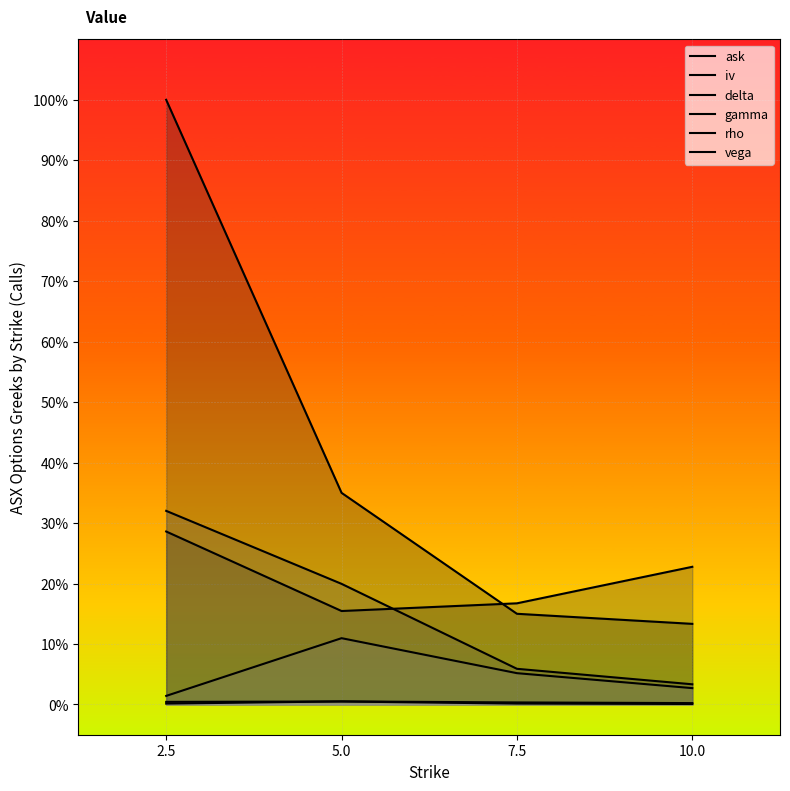

At which category is the sum across all series the highest?

2.5